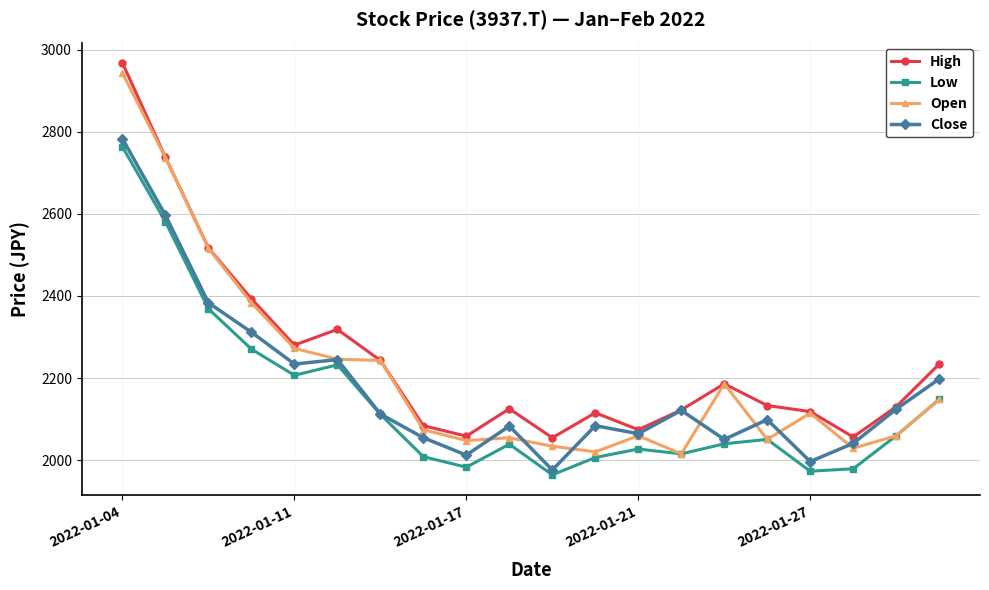

What is the lowest value of the High series?

2054.8